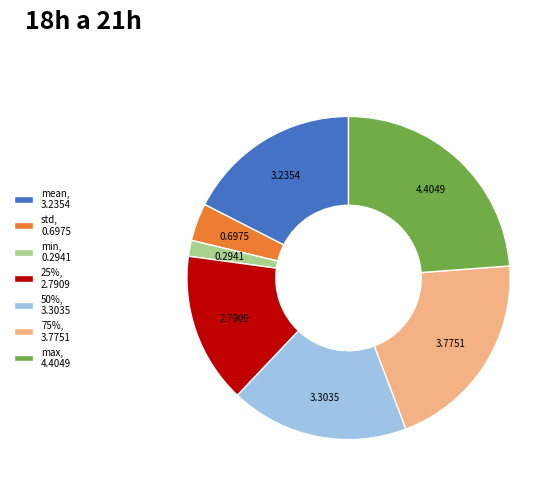

Is there any slice that represents more than half of the pie?

No